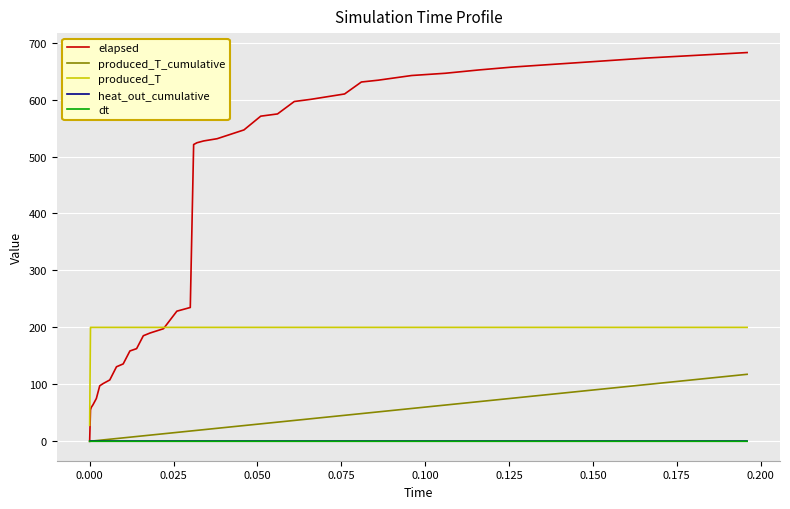

Which series has the largest range (max minus min)?

elapsed